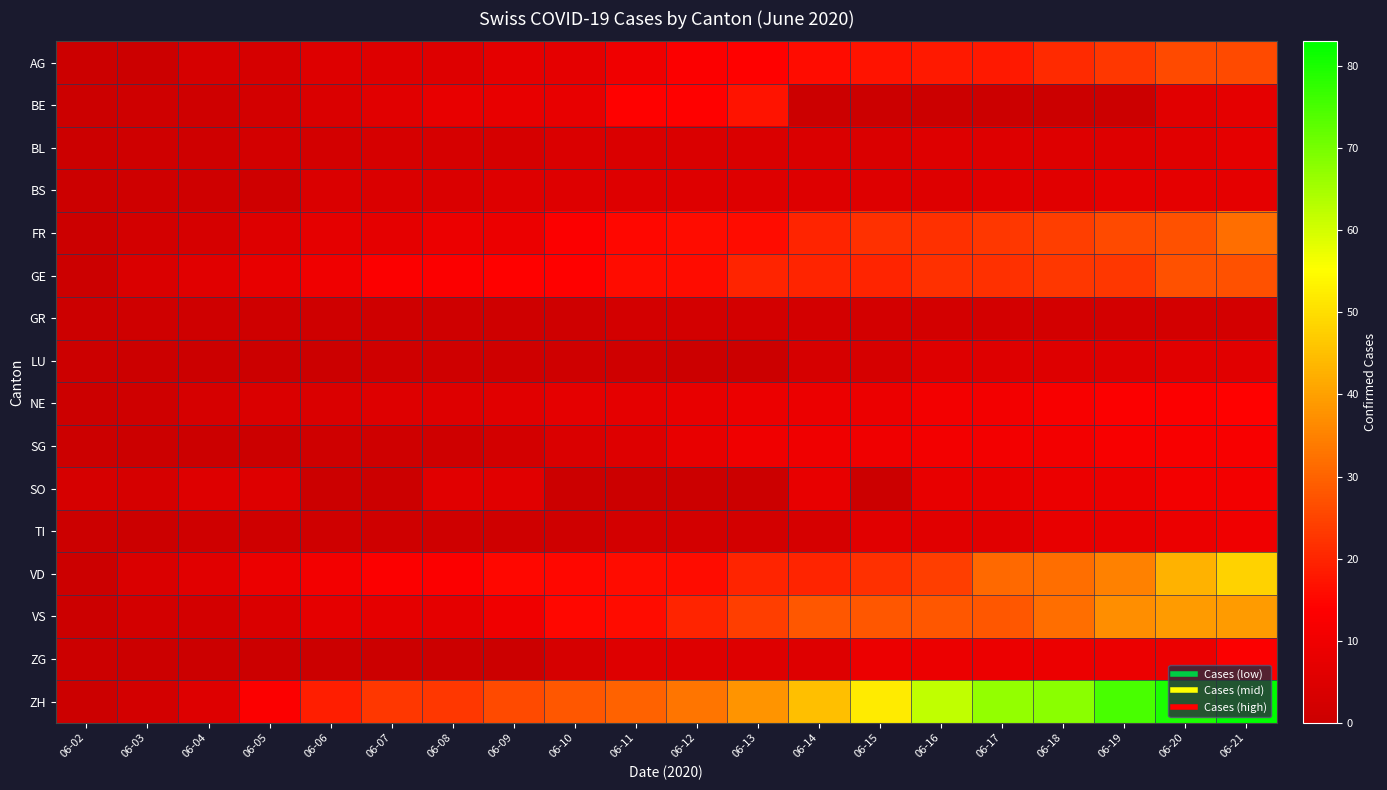

Reading left to right, extract all data points from this chart.

AG: 06-02=0	06-03=0	06-04=3	06-05=3	06-06=5	06-07=5	06-08=5	06-09=7	06-10=7	06-11=10	06-12=13	06-13=14	06-14=16	06-15=17	06-16=18	06-17=18	06-18=21	06-19=23	06-20=26	06-21=26
BE: 06-02=0	06-03=1	06-04=1	06-05=2	06-06=4	06-07=6	06-08=8	06-09=8	06-10=8	06-11=14	06-12=14	06-13=17	06-14=0	06-15=0	06-16=0	06-17=0	06-18=0	06-19=0	06-20=6	06-21=7
BL: 06-02=0	06-03=1	06-04=1	06-05=2	06-06=2	06-07=3	06-08=3	06-09=3	06-10=4	06-11=4	06-12=4	06-13=4	06-14=4	06-15=4	06-16=5	06-17=5	06-18=5	06-19=5	06-20=6	06-21=7
BS: 06-02=0	06-03=1	06-04=1	06-05=1	06-06=4	06-07=4	06-08=4	06-09=5	06-10=5	06-11=5	06-12=5	06-13=5	06-14=5	06-15=5	06-16=5	06-17=6	06-18=6	06-19=7	06-20=7	06-21=7
FR: 06-02=0	06-03=2	06-04=3	06-05=5	06-06=7	06-07=7	06-08=9	06-09=9	06-10=13	06-11=15	06-12=16	06-13=16	06-14=20	06-15=22	06-16=22	06-17=23	06-18=24	06-19=26	06-20=27	06-21=32
GE: 06-02=0	06-03=4	06-04=6	06-05=8	06-06=10	06-07=13	06-08=13	06-09=14	06-10=14	06-11=16	06-12=16	06-13=20	06-14=20	06-15=20	06-16=22	06-17=22	06-18=23	06-19=23	06-20=27	06-21=27
GR: 06-02=0	06-03=1	06-04=1	06-05=1	06-06=1	06-07=1	06-08=1	06-09=1	06-10=1	06-11=2	06-12=2	06-13=2	06-14=2	06-15=2	06-16=2	06-17=2	06-18=2	06-19=2	06-20=2	06-21=2
LU: 06-02=0	06-03=0	06-04=0	06-05=0	06-06=0	06-07=1	06-08=1	06-09=1	06-10=1	06-11=1	06-12=0	06-13=0	06-14=3	06-15=3	06-16=5	06-17=5	06-18=5	06-19=5	06-20=6	06-21=6
NE: 06-02=0	06-03=1	06-04=3	06-05=4	06-06=4	06-07=5	06-08=5	06-09=6	06-10=7	06-11=7	06-12=8	06-13=9	06-14=9	06-15=9	06-16=11	06-17=11	06-18=12	06-19=13	06-20=13	06-21=14
SG: 06-02=0	06-03=0	06-04=0	06-05=0	06-06=1	06-07=1	06-08=1	06-09=2	06-10=4	06-11=5	06-12=8	06-13=10	06-14=10	06-15=10	06-16=11	06-17=11	06-18=11	06-19=12	06-20=12	06-21=12
SO: 06-02=3	06-03=3	06-04=5	06-05=5	06-06=0	06-07=0	06-08=6	06-09=6	06-10=0	06-11=0	06-12=0	06-13=0	06-14=8	06-15=0	06-16=8	06-17=8	06-18=9	06-19=9	06-20=11	06-21=11
TI: 06-02=0	06-03=0	06-04=1	06-05=1	06-06=1	06-07=1	06-08=1	06-09=1	06-10=1	06-11=2	06-12=2	06-13=2	06-14=3	06-15=6	06-16=6	06-17=6	06-18=8	06-19=8	06-20=9	06-21=10
VD: 06-02=0	06-03=4	06-04=6	06-05=9	06-06=11	06-07=13	06-08=13	06-09=15	06-10=15	06-11=16	06-12=16	06-13=20	06-14=20	06-15=22	06-16=24	06-17=31	06-18=32	06-19=35	06-20=43	06-21=48
VS: 06-02=0	06-03=2	06-04=2	06-05=4	06-06=7	06-07=7	06-08=7	06-09=10	06-10=15	06-11=16	06-12=20	06-13=24	06-14=28	06-15=28	06-16=28	06-17=28	06-18=32	06-19=37	06-20=39	06-21=39
ZG: 06-02=0	06-03=0	06-04=0	06-05=0	06-06=0	06-07=0	06-08=0	06-09=0	06-10=3	06-11=5	06-12=5	06-13=5	06-14=5	06-15=9	06-16=9	06-17=9	06-18=9	06-19=9	06-20=9	06-21=13
ZH: 06-02=0	06-03=2	06-04=5	06-05=13	06-06=19	06-07=23	06-08=23	06-09=26	06-10=28	06-11=30	06-12=33	06-13=38	06-14=45	06-15=52	06-16=62	06-17=67	06-18=68	06-19=75	06-20=80	06-21=83